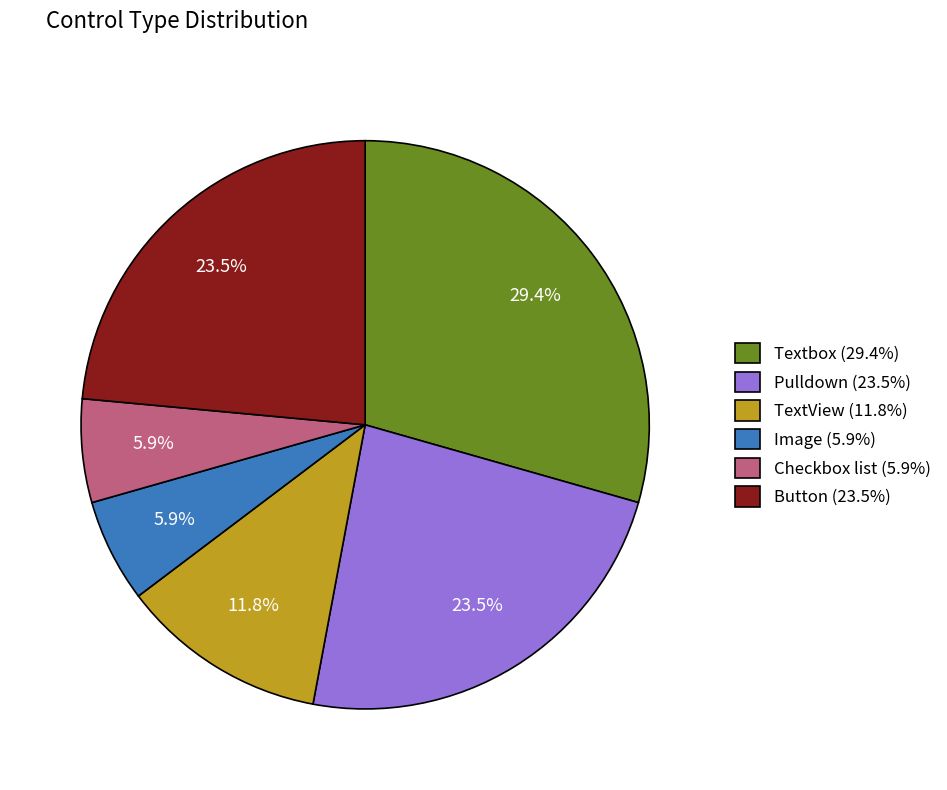

Is there any slice that represents more than half of the pie?

No